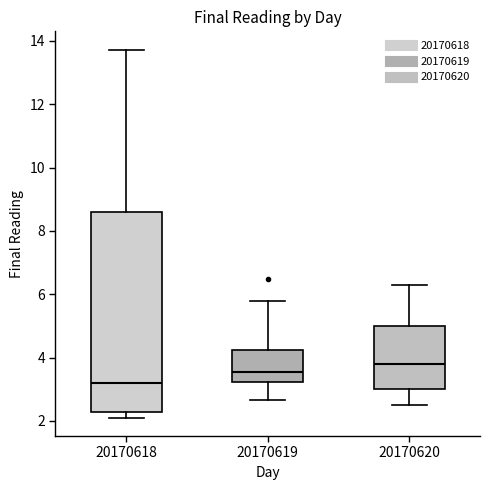

Which box's median line is the highest?

20170620